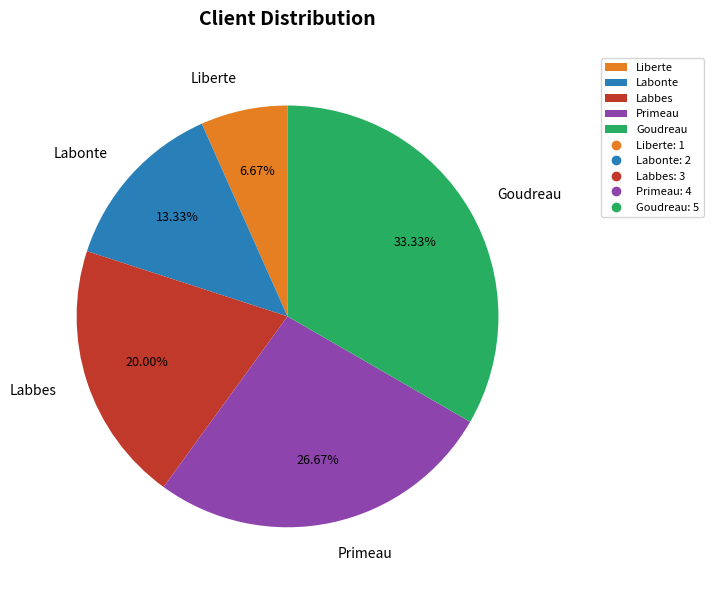

What is the largest slice in the pie chart?

Goudreau